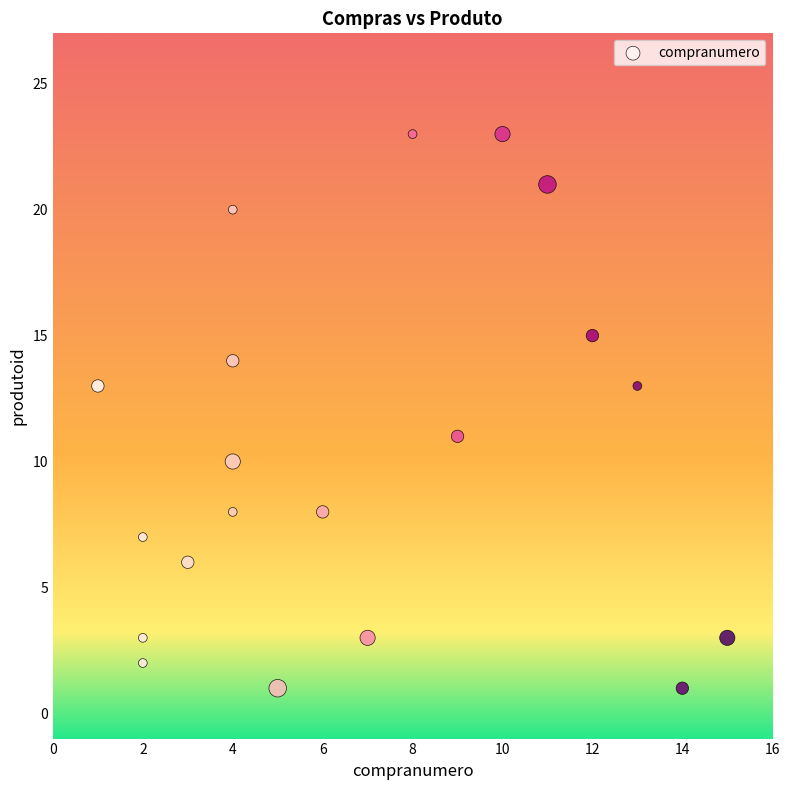

What is the range of Y values (max minus min)?

22